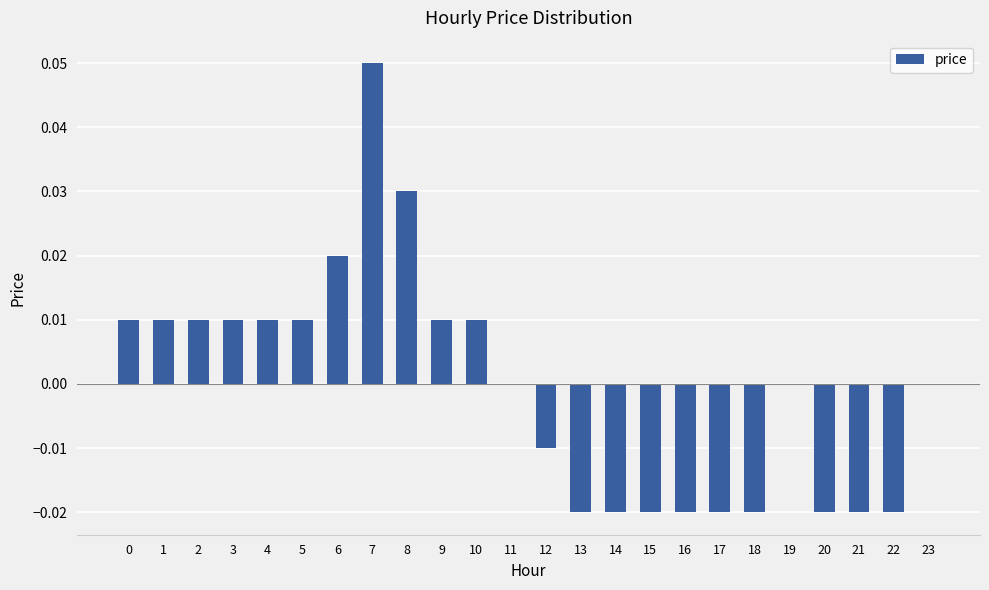

How many series are shown in this chart?

1